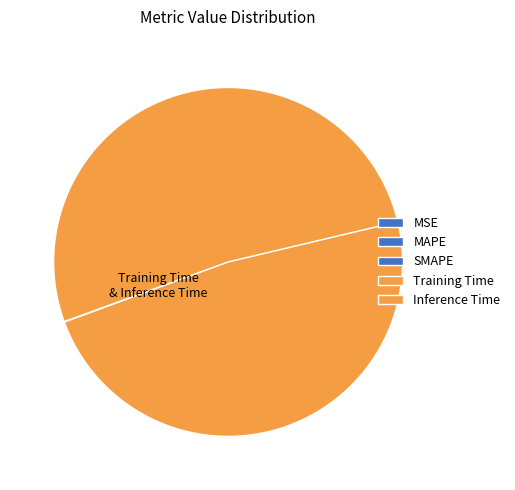

To the nearest percent, what percentage of the pie is Training Time?

48%